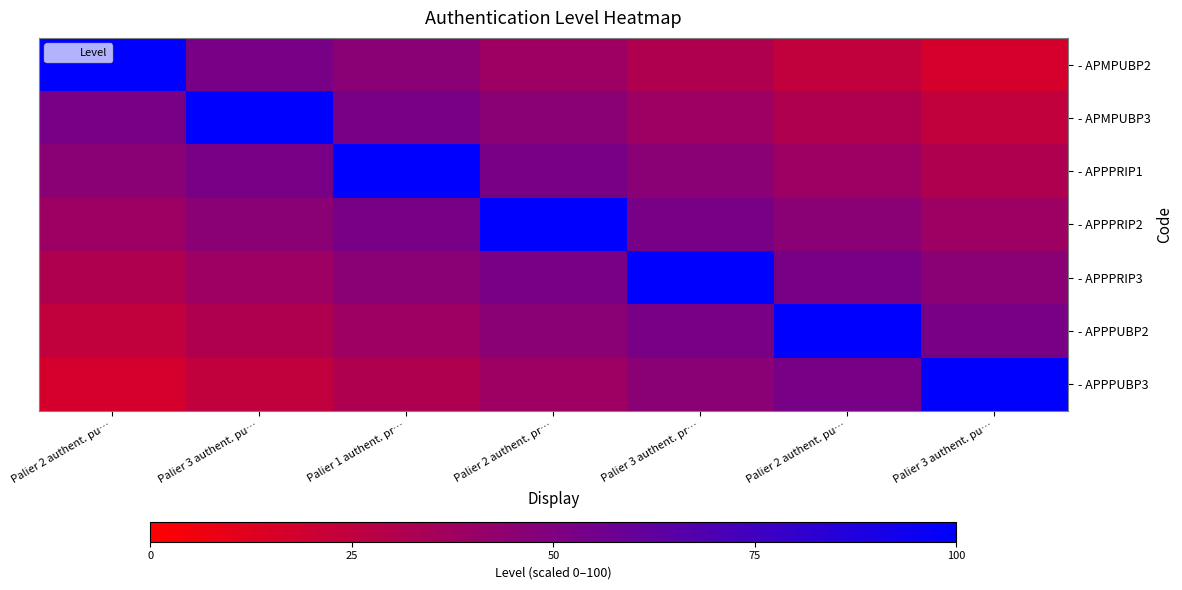

What is the difference between the highest and lowest values at Palier 1 authent. pr…?

68.6